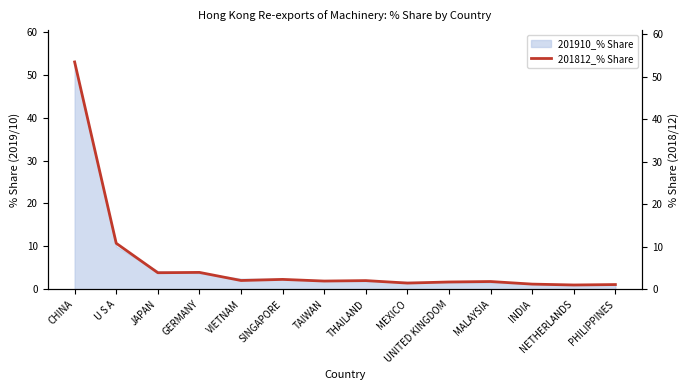

Where is the first local minimum?

JAPAN